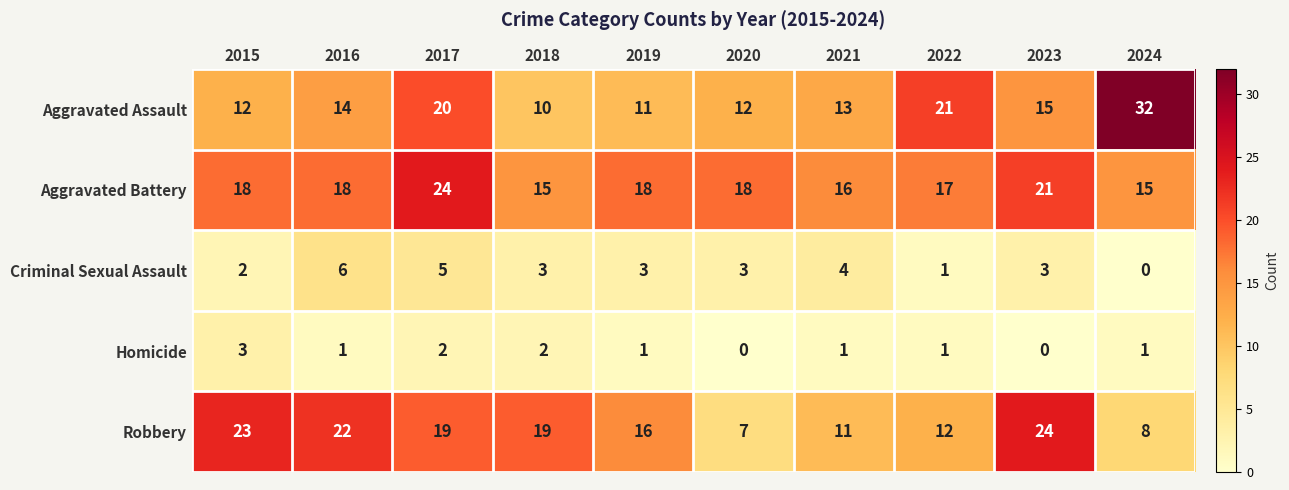

What value does the Robbery series have at 2020, to the nearest 5?

5